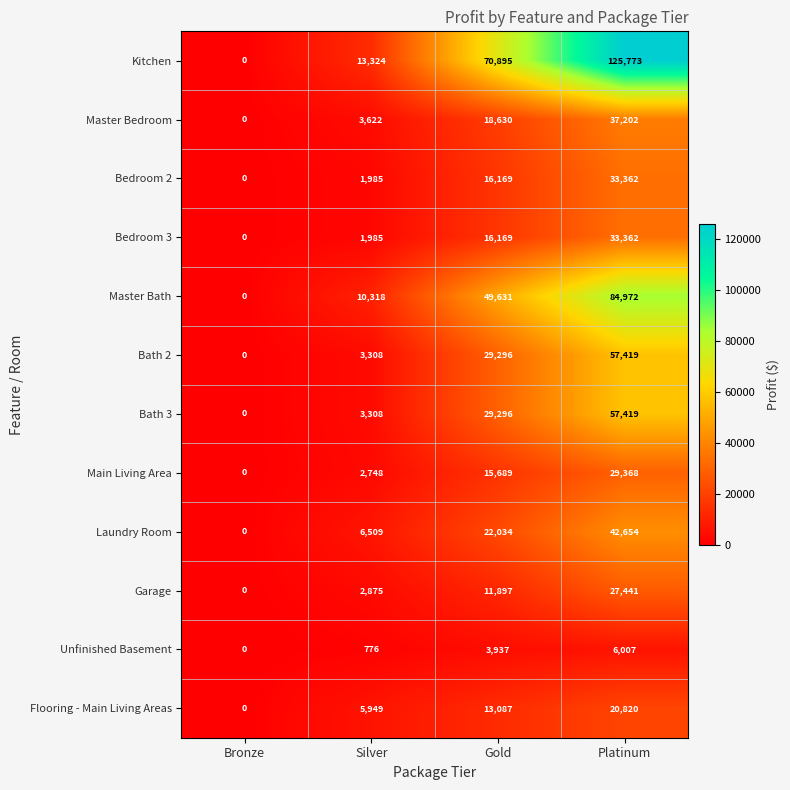

At how many categories does at least one series exceed 89501?

1